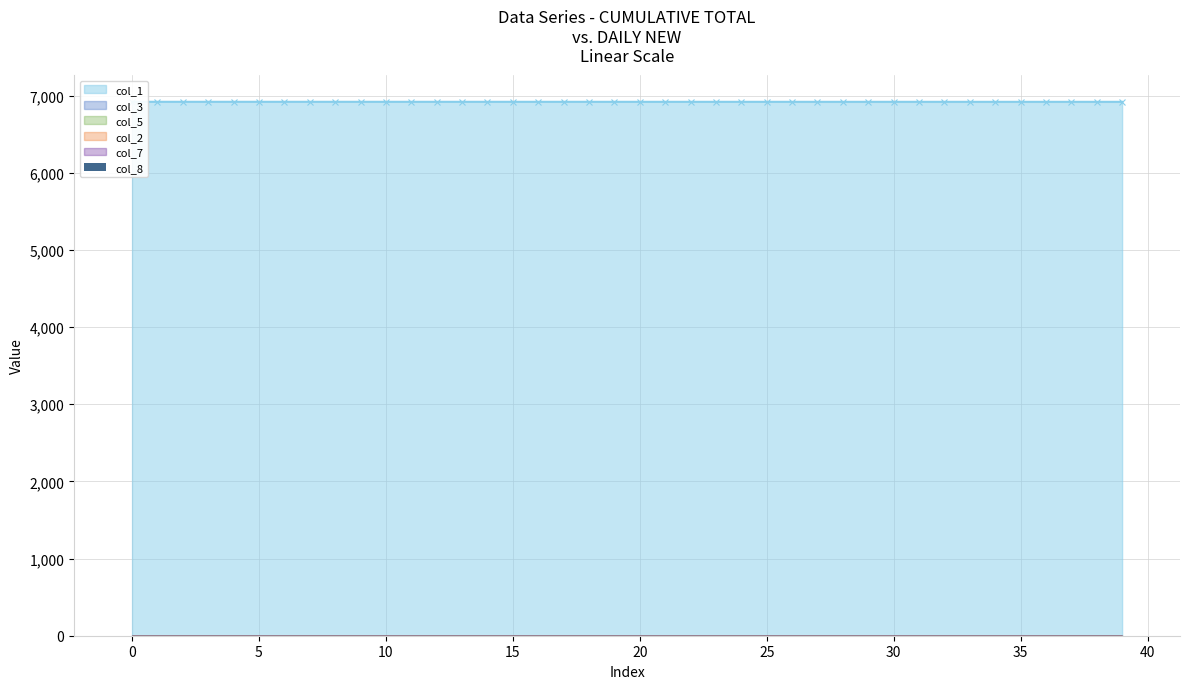

What is the label of the 33rd bar from the left?

32